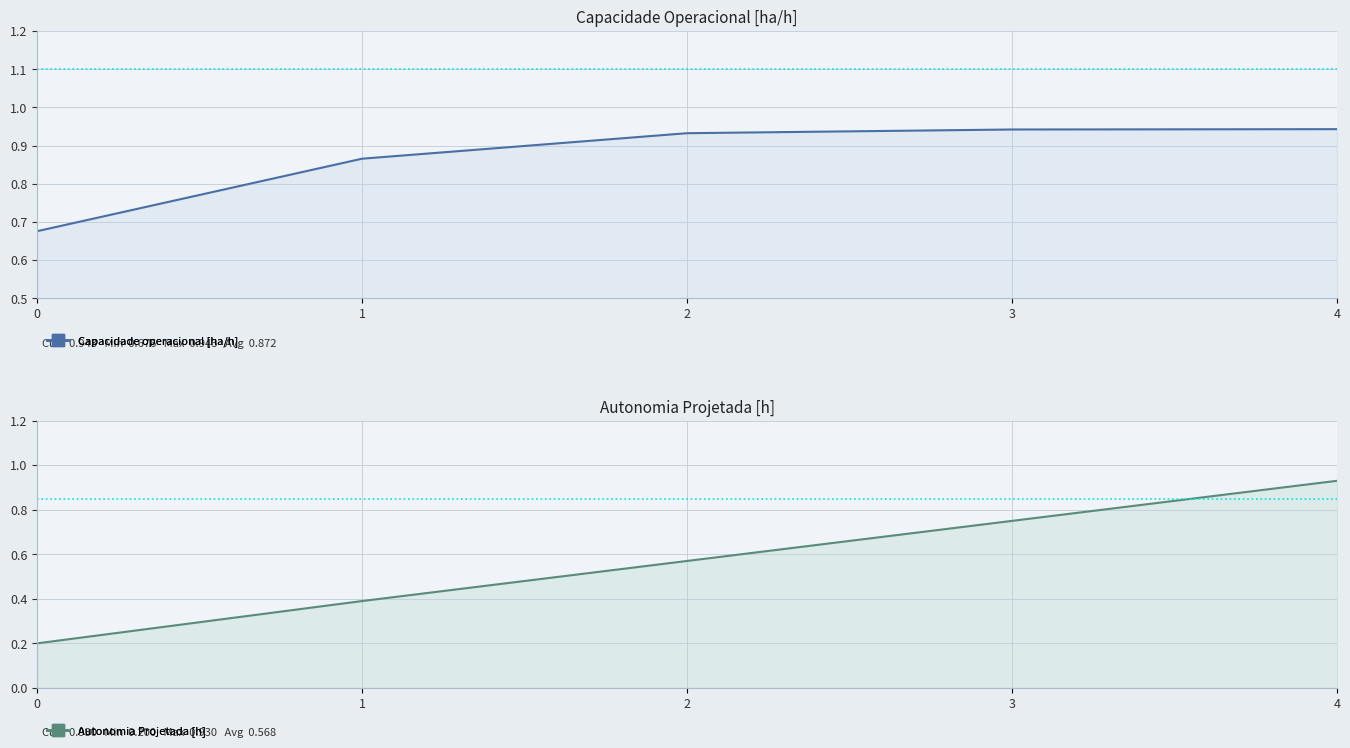

What is the total value across all series at 0?

0.9